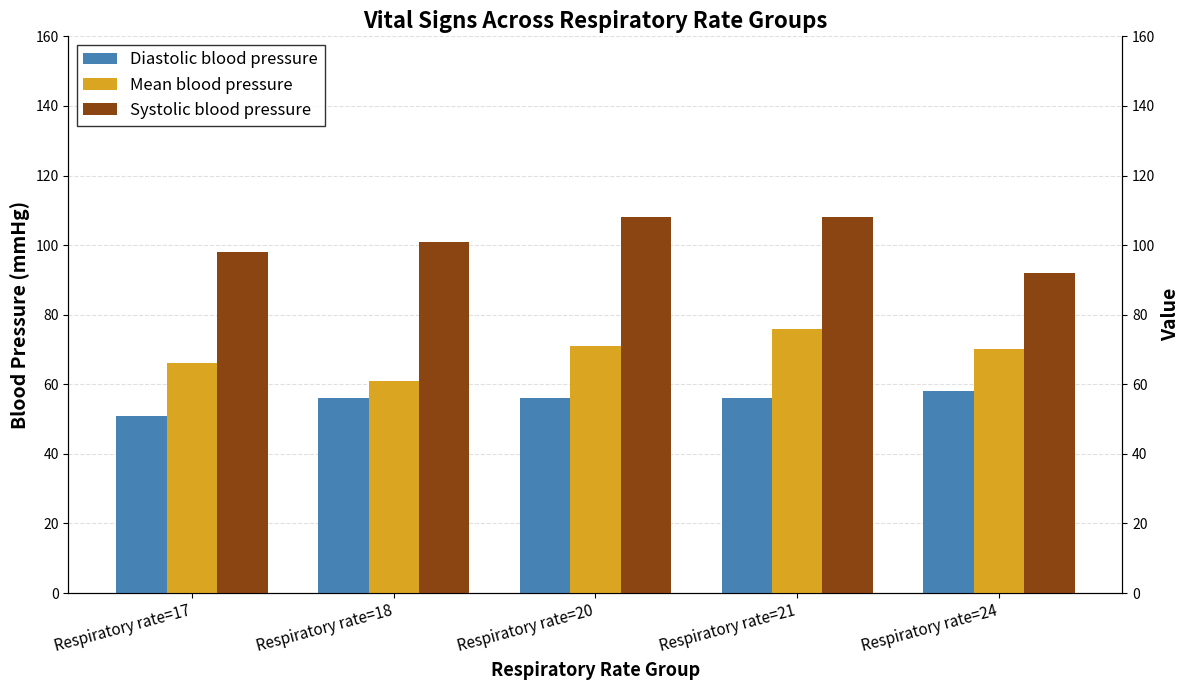

What is the sum of the Systolic blood pressure values at Respiratory rate=18 and Respiratory rate=17?

199